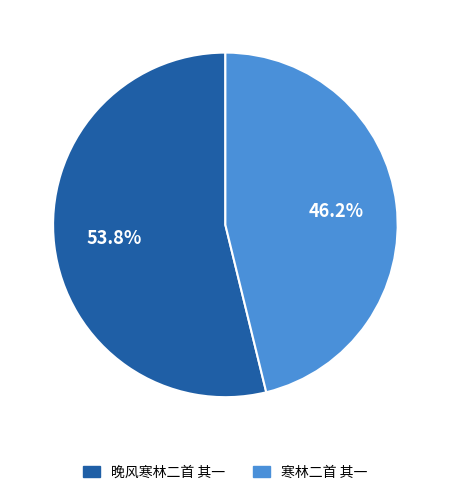

Does any single category account for the majority?

Yes